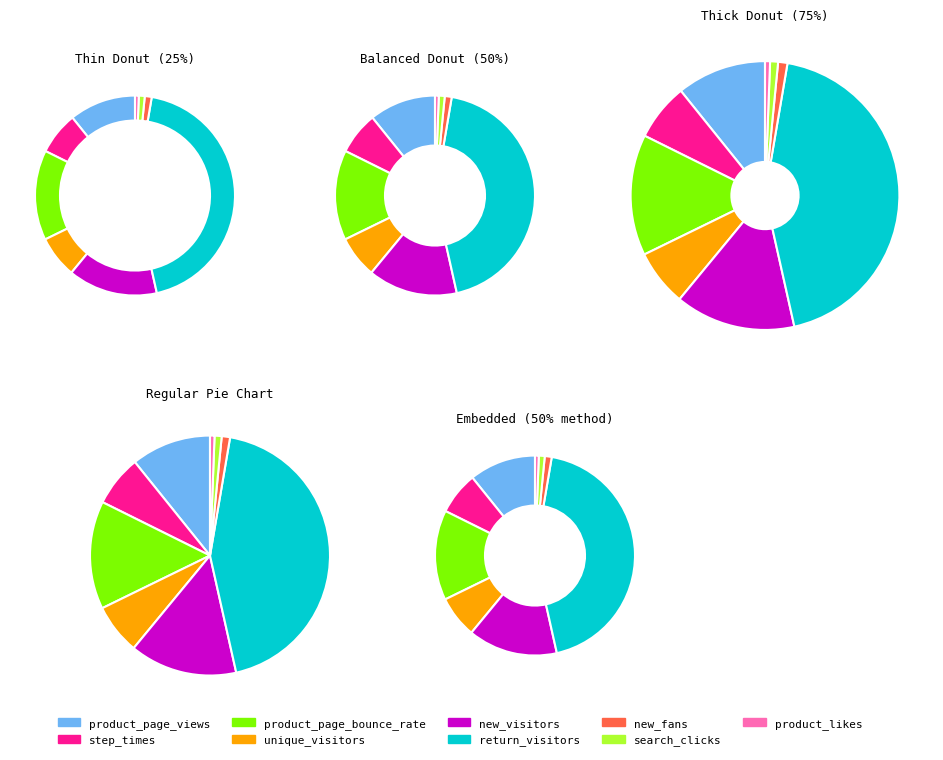

Is there any slice that represents more than half of the pie?

No